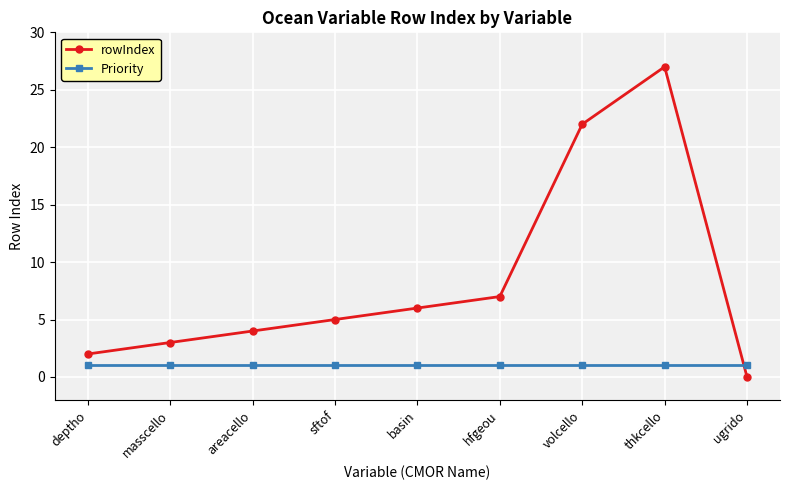

What is the spread (max minus min) of values at ugrido?

1